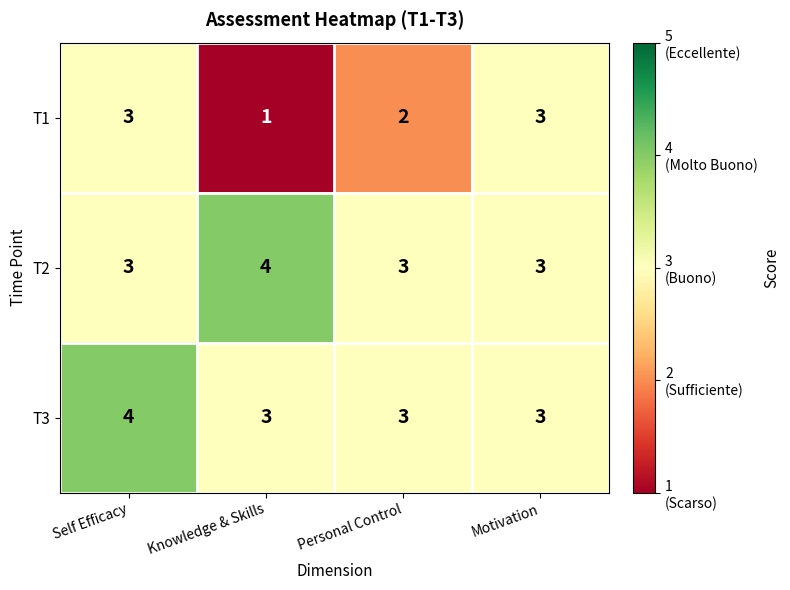

What is the highest value of the T1 series?

3